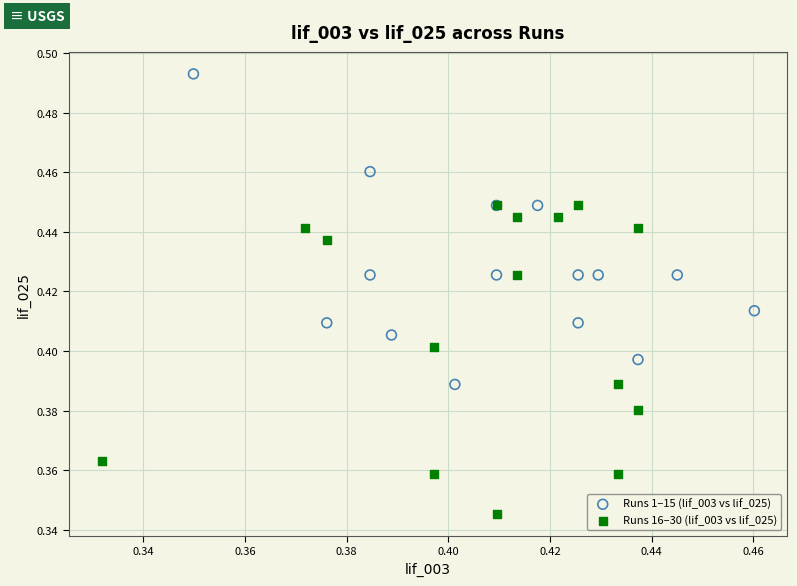

Which series reaches the maximum Y coordinate?

Runs 1–15 (lif_003 vs lif_025)